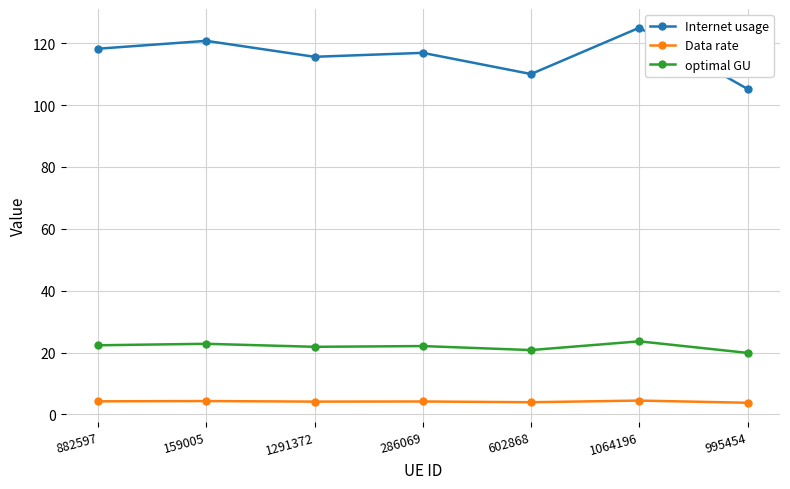

True or false: optimal GU has more than 0 points higher than both neighbors.

True